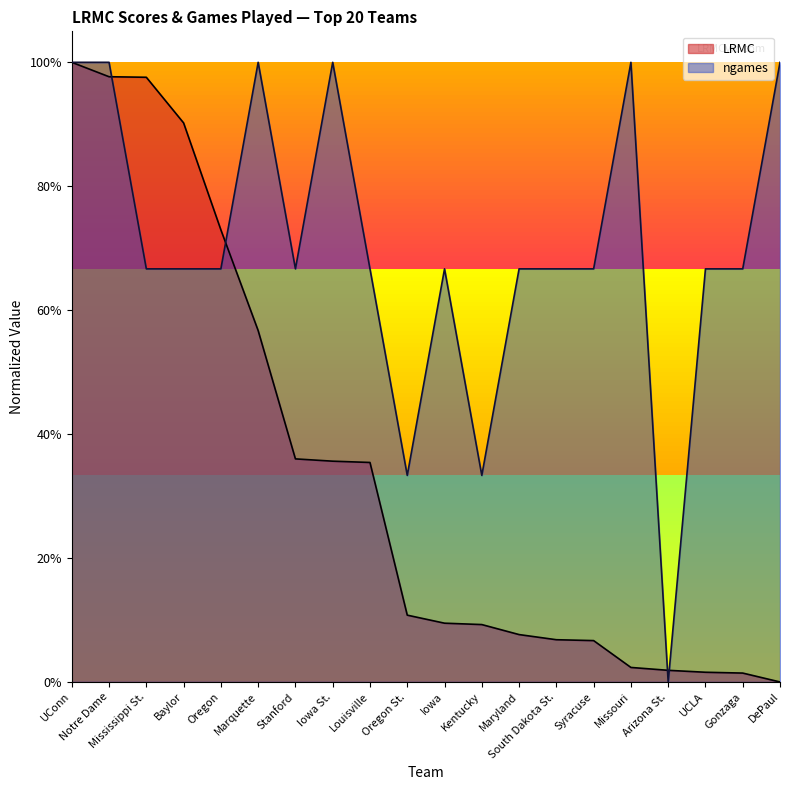

In ngames, how many points are lower than both neighbors (excluding endpoints)?

4